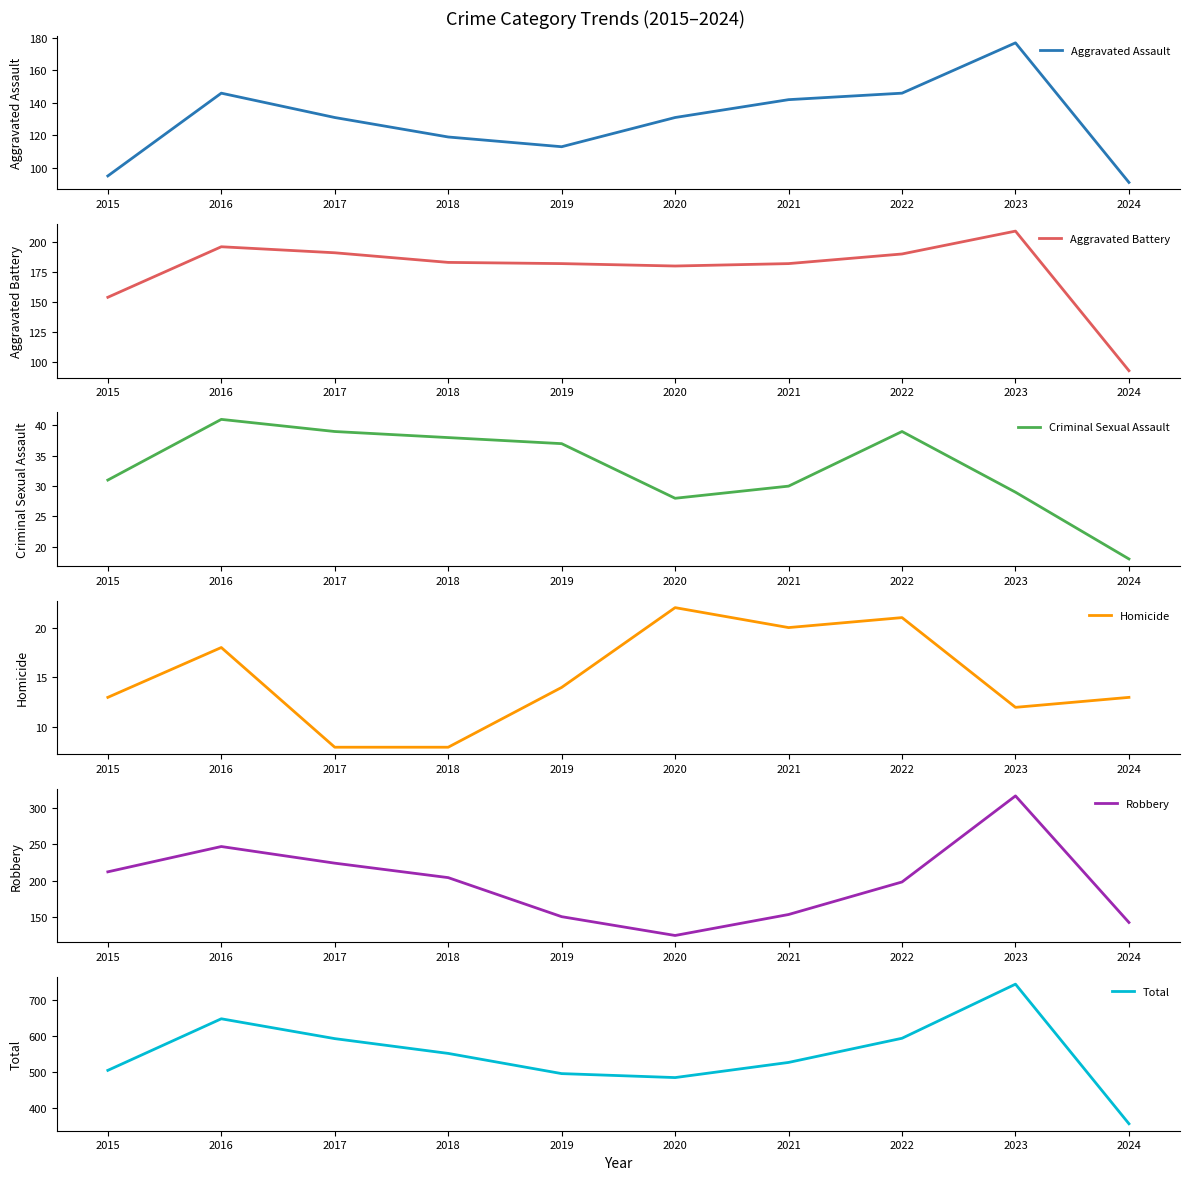

True or false: Criminal Sexual Assault and Aggravated Assault intersect in this chart.

False